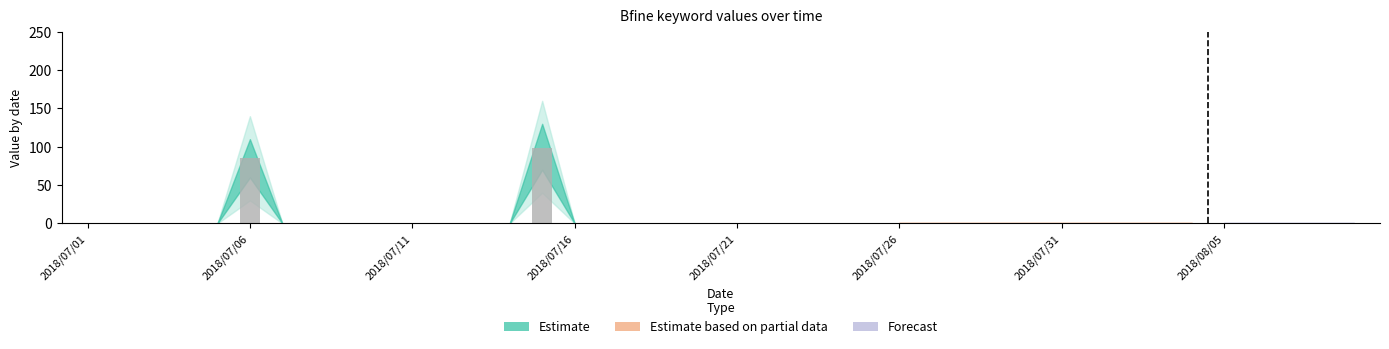

What is the sum of all values?

184